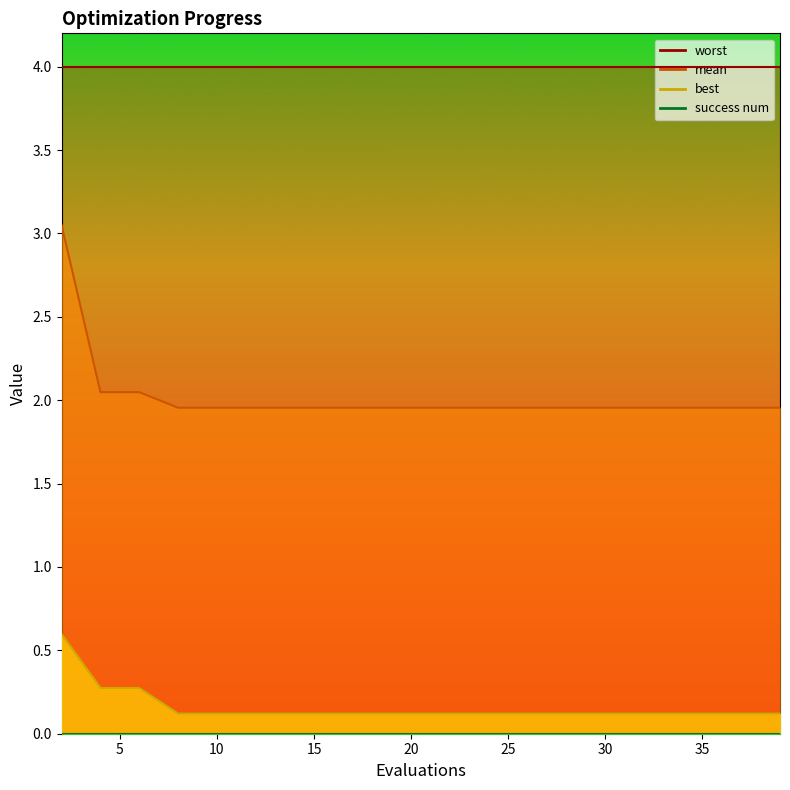

True or false: mean and best intersect in this chart.

False